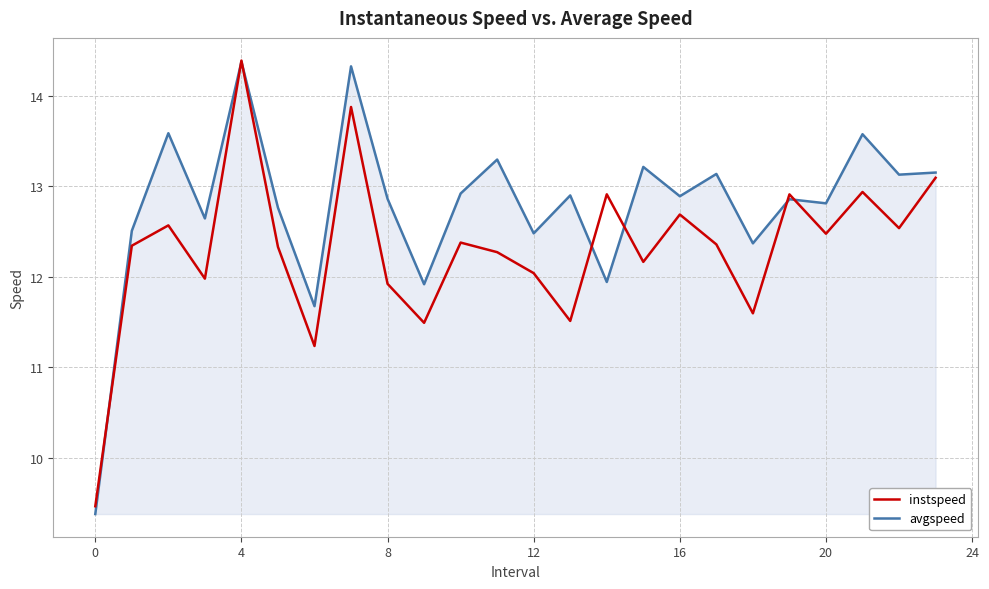

What is the smallest value displayed?

9.4